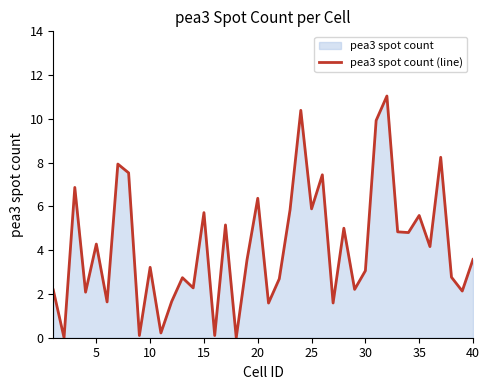

What is the value of the 9th point from the left?

0.1